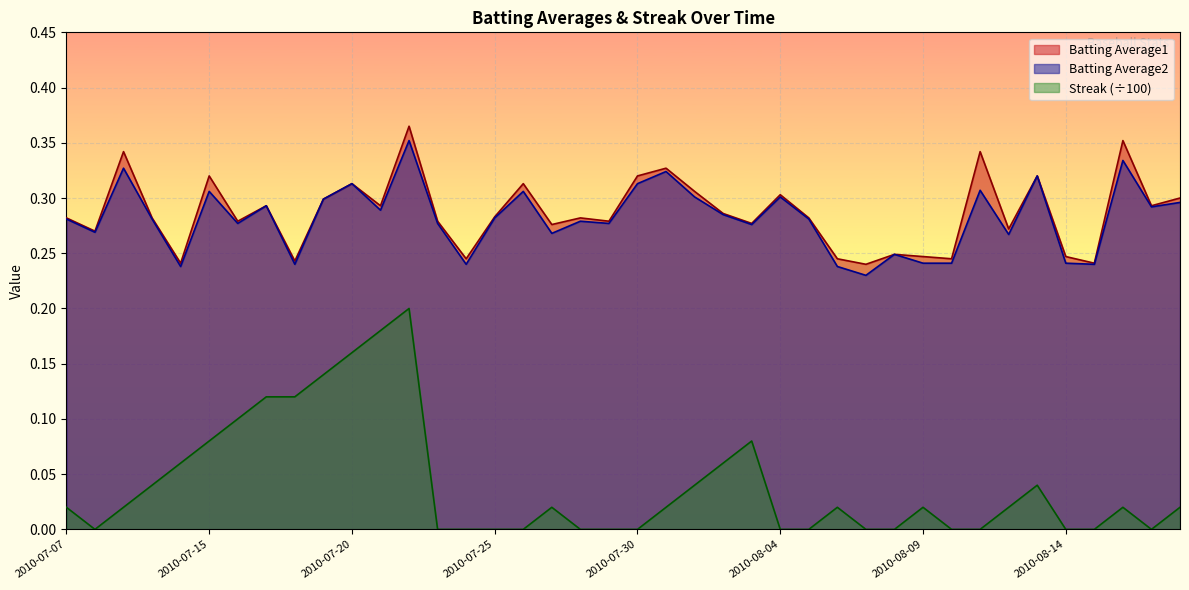

What is the average value of the Batting Average2 series?

0.3